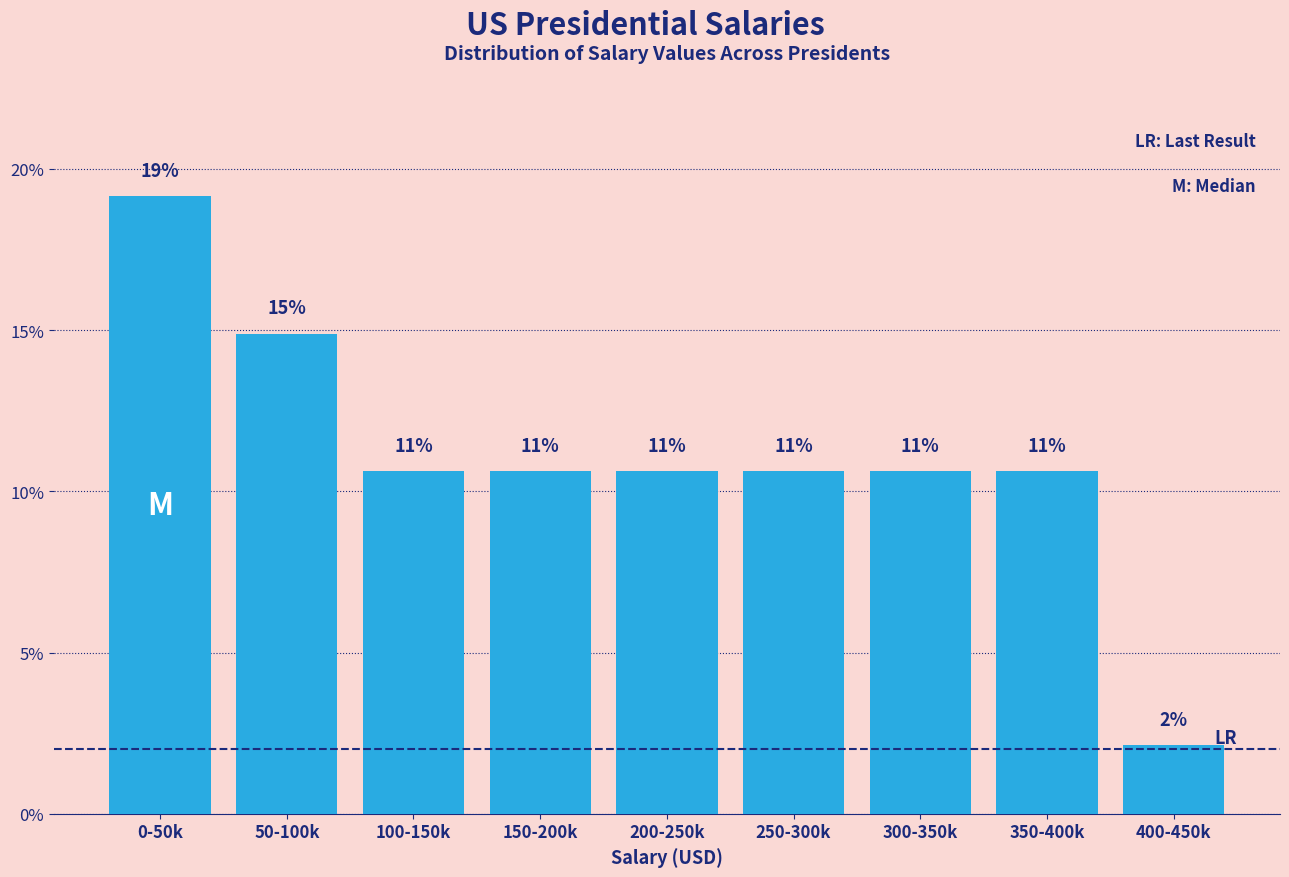

Does the chart contain any negative values?

No